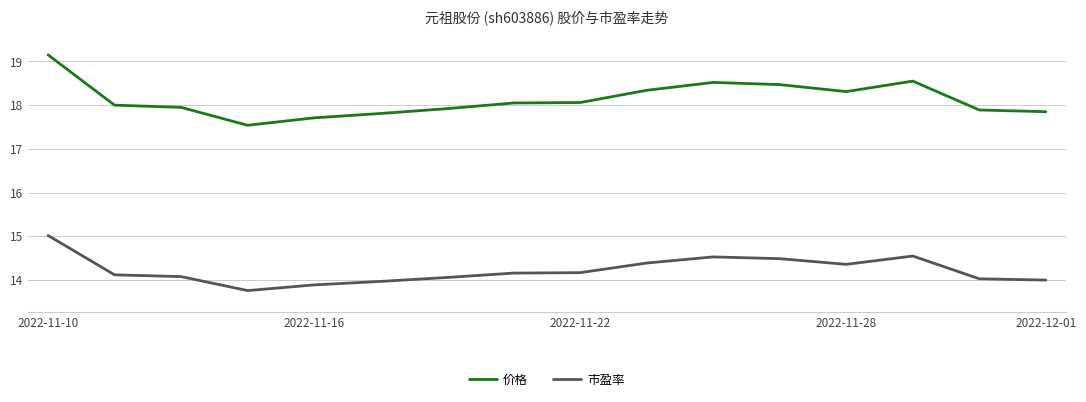

True or false: 价格 and 市盈率 intersect in this chart.

False